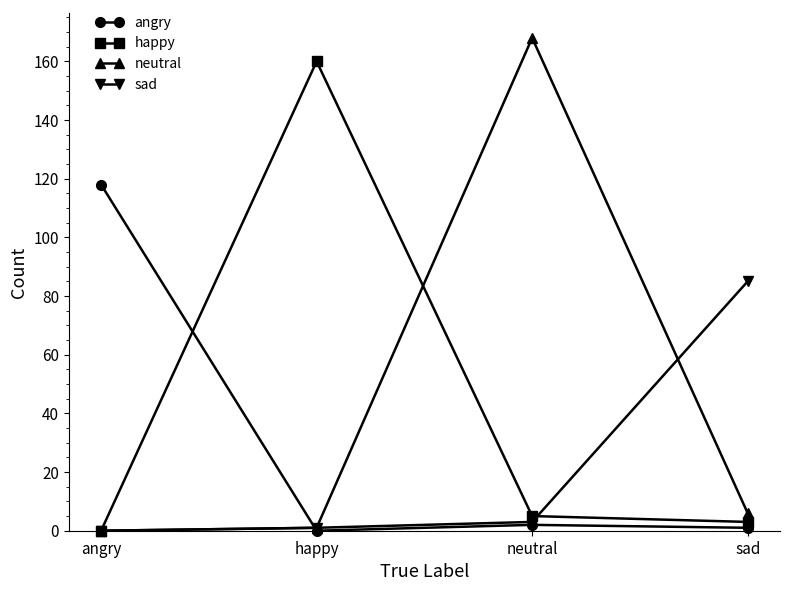

What is the maximum value for happy?

160